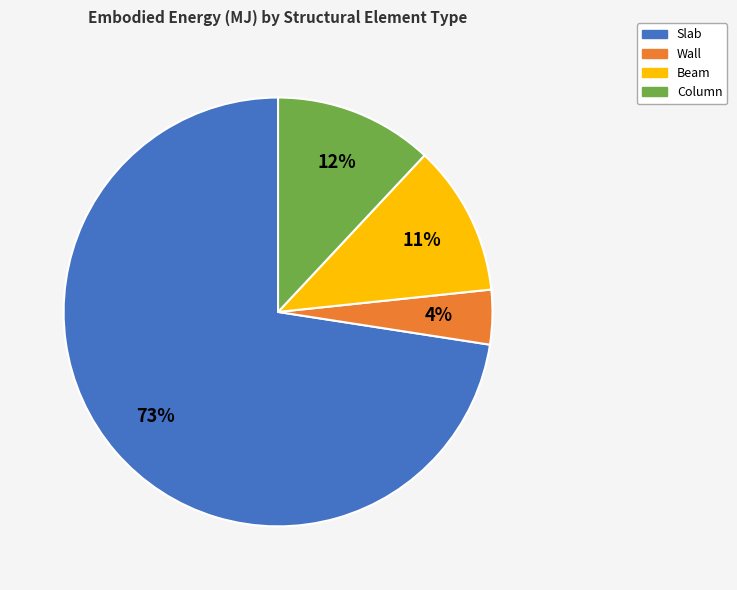

Which category accounts for the majority?

Slab